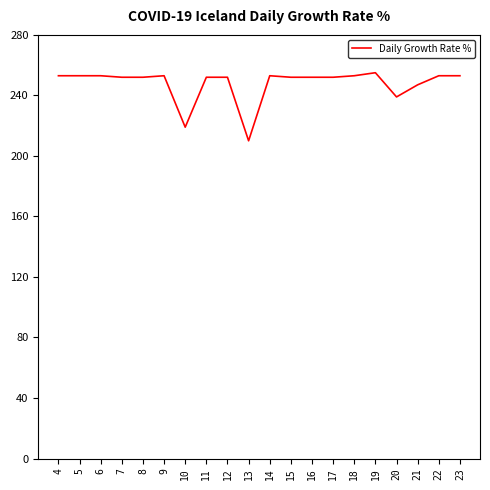

At which label does the data first exceed 252?

4